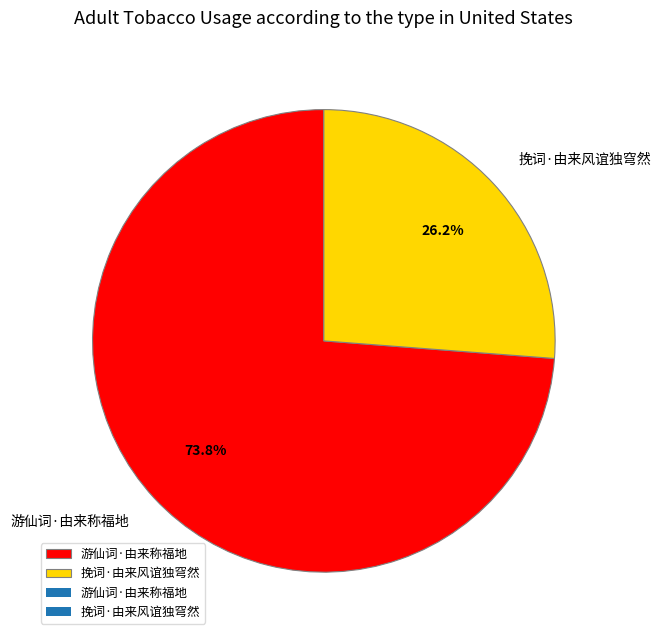

Is it true that 挽词·由来风谊独穹然 is 35% of the pie?

False